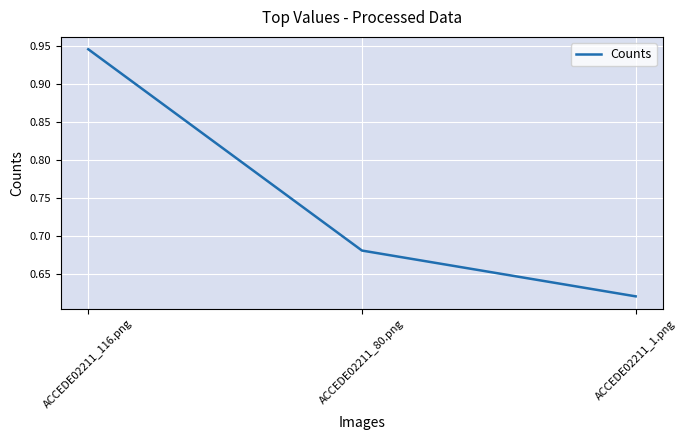

What is the difference between the values at ACCEDE02211_1.png and ACCEDE02211_80.png?

0.1